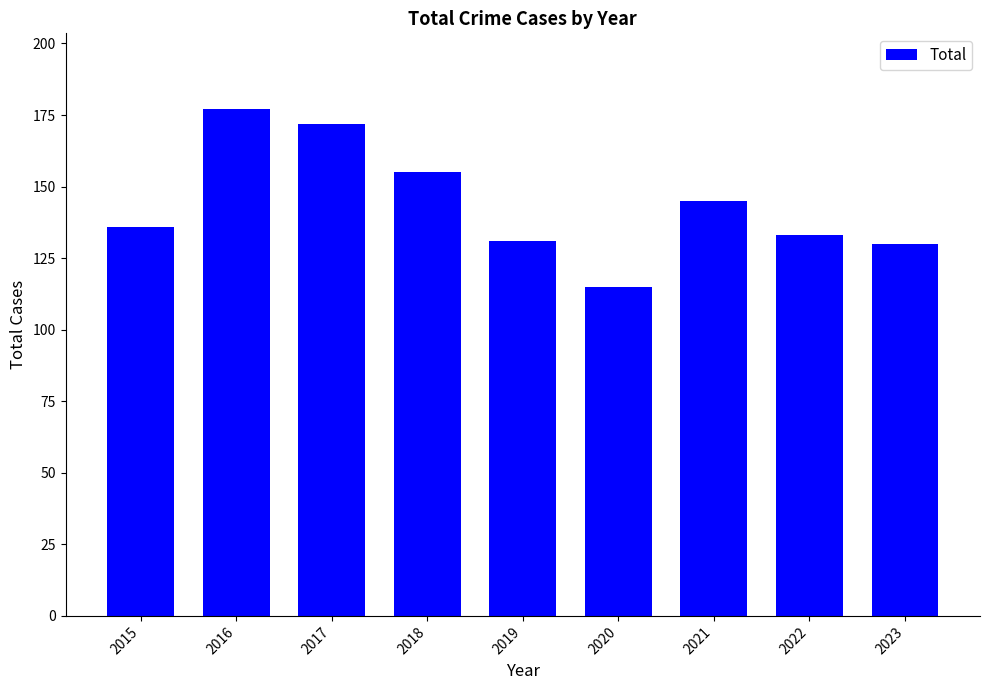

What is the value of the 9th bar from the left?

130